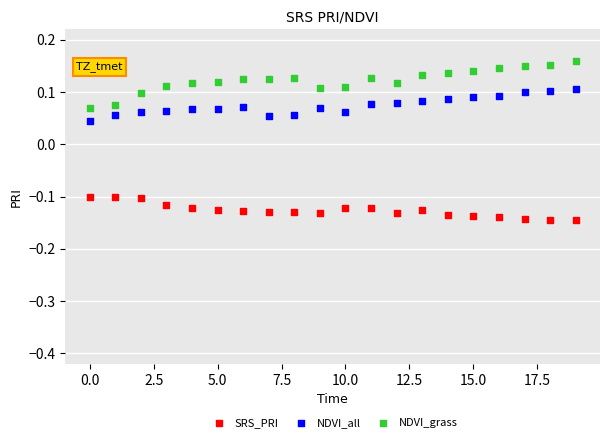

Which series contains the highest Y value?

NDVI_grass